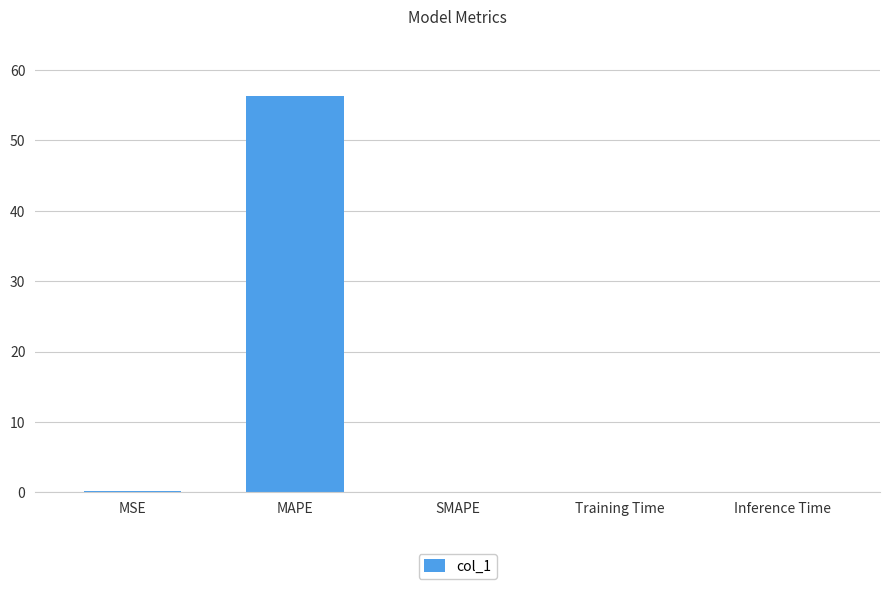

What is the change in value from MSE to Inference Time?

-0.1